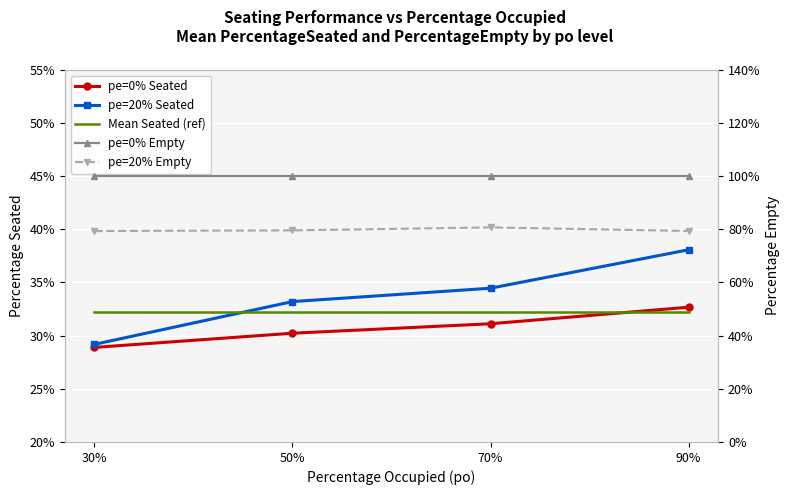

What is the label of the 3rd point from the right?

50%